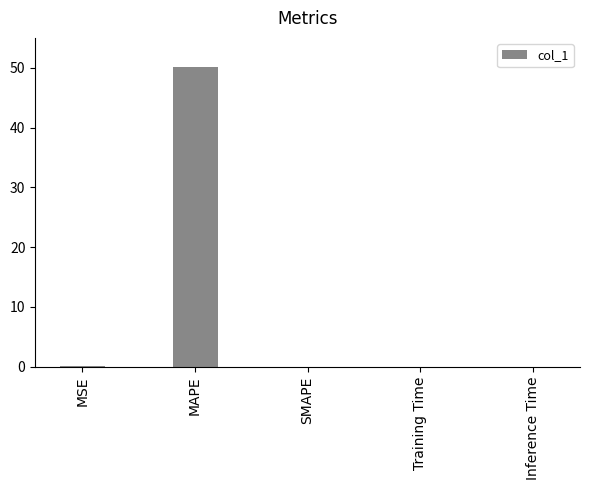

What is the sum of all values?

50.1